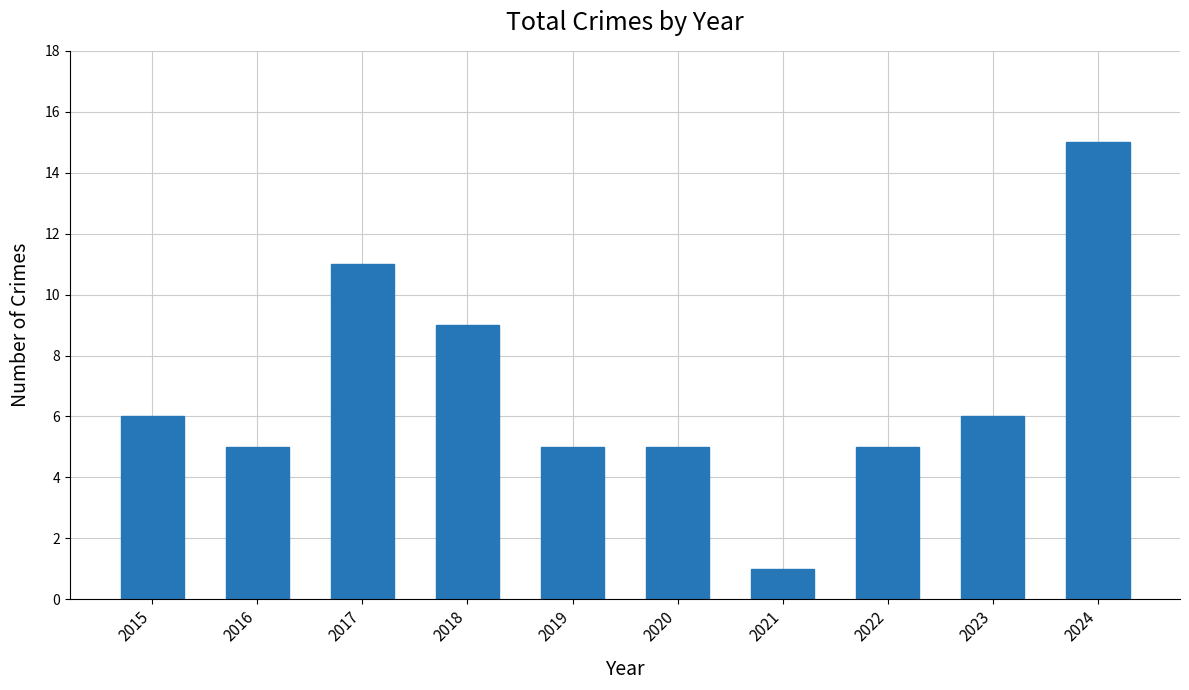

Reading left to right, extract all data points from this chart.

6	5	11	9	5	5	1	5	6	15